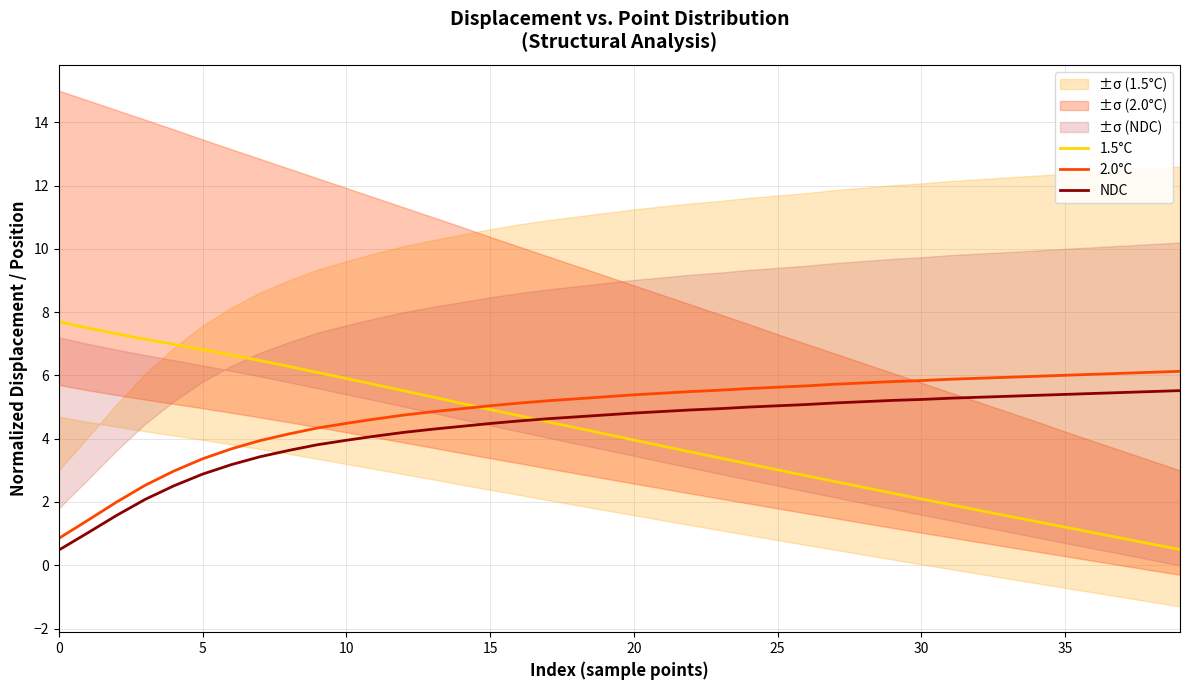

True or false: NDC and 2.0°C cross at least once.

False